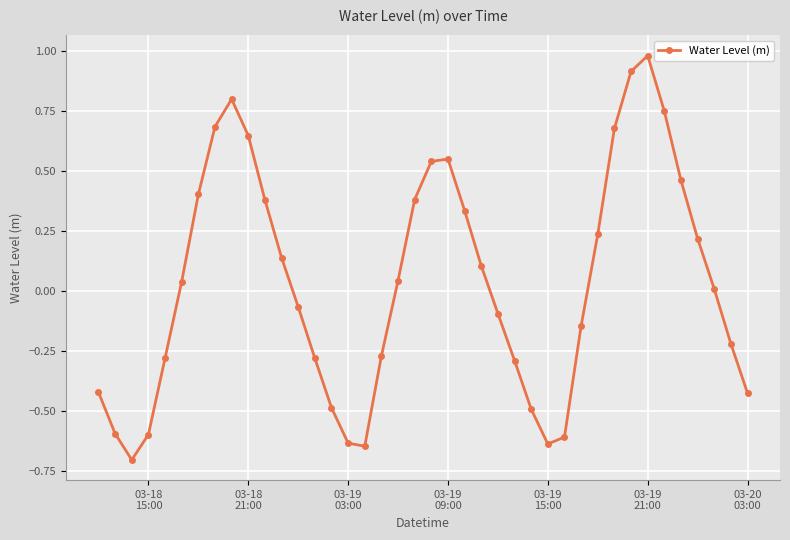

What is the value of the 15th point from the left?

-0.5